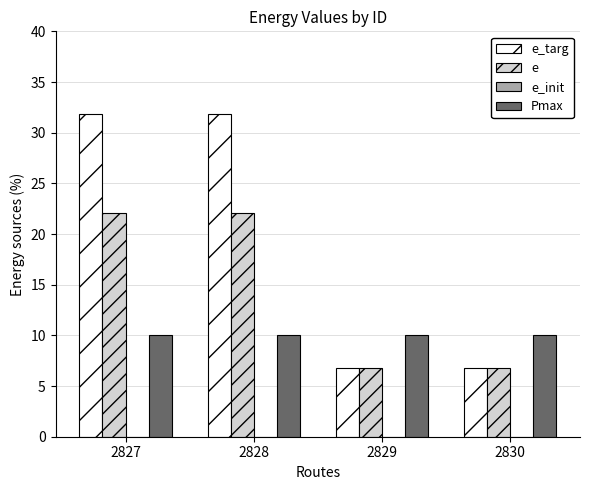

The value of Pmax at 2829 is 13.1. True or false?

False